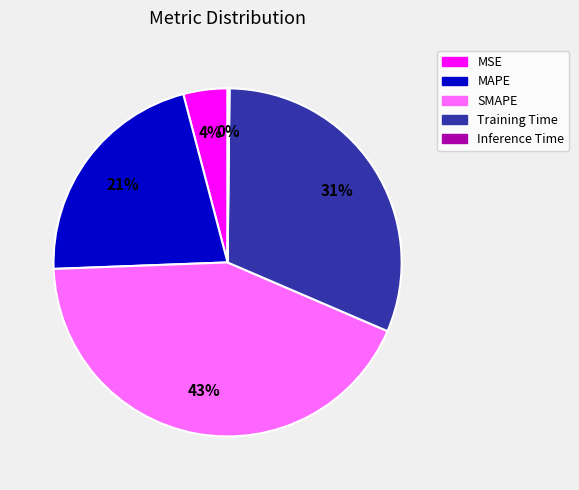

To the nearest percent, what is the average slice percentage?

20%